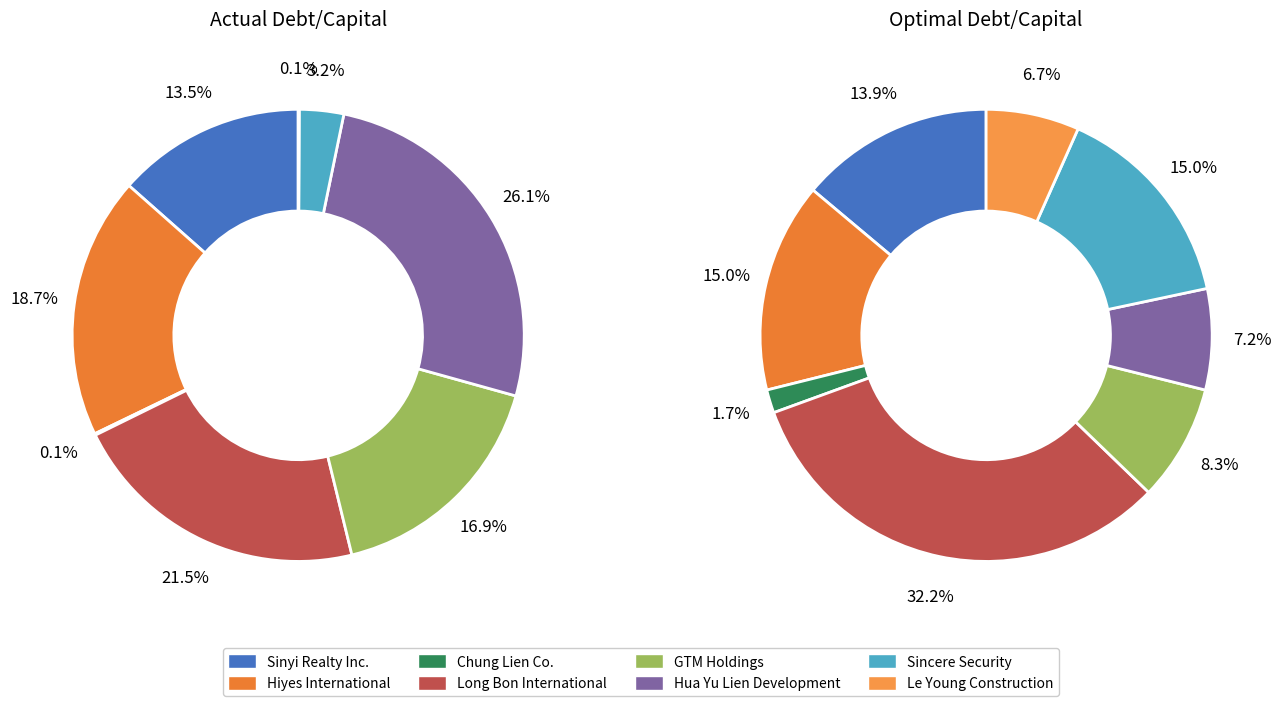

Is it true that Hiyes International is 12% of the pie?

False